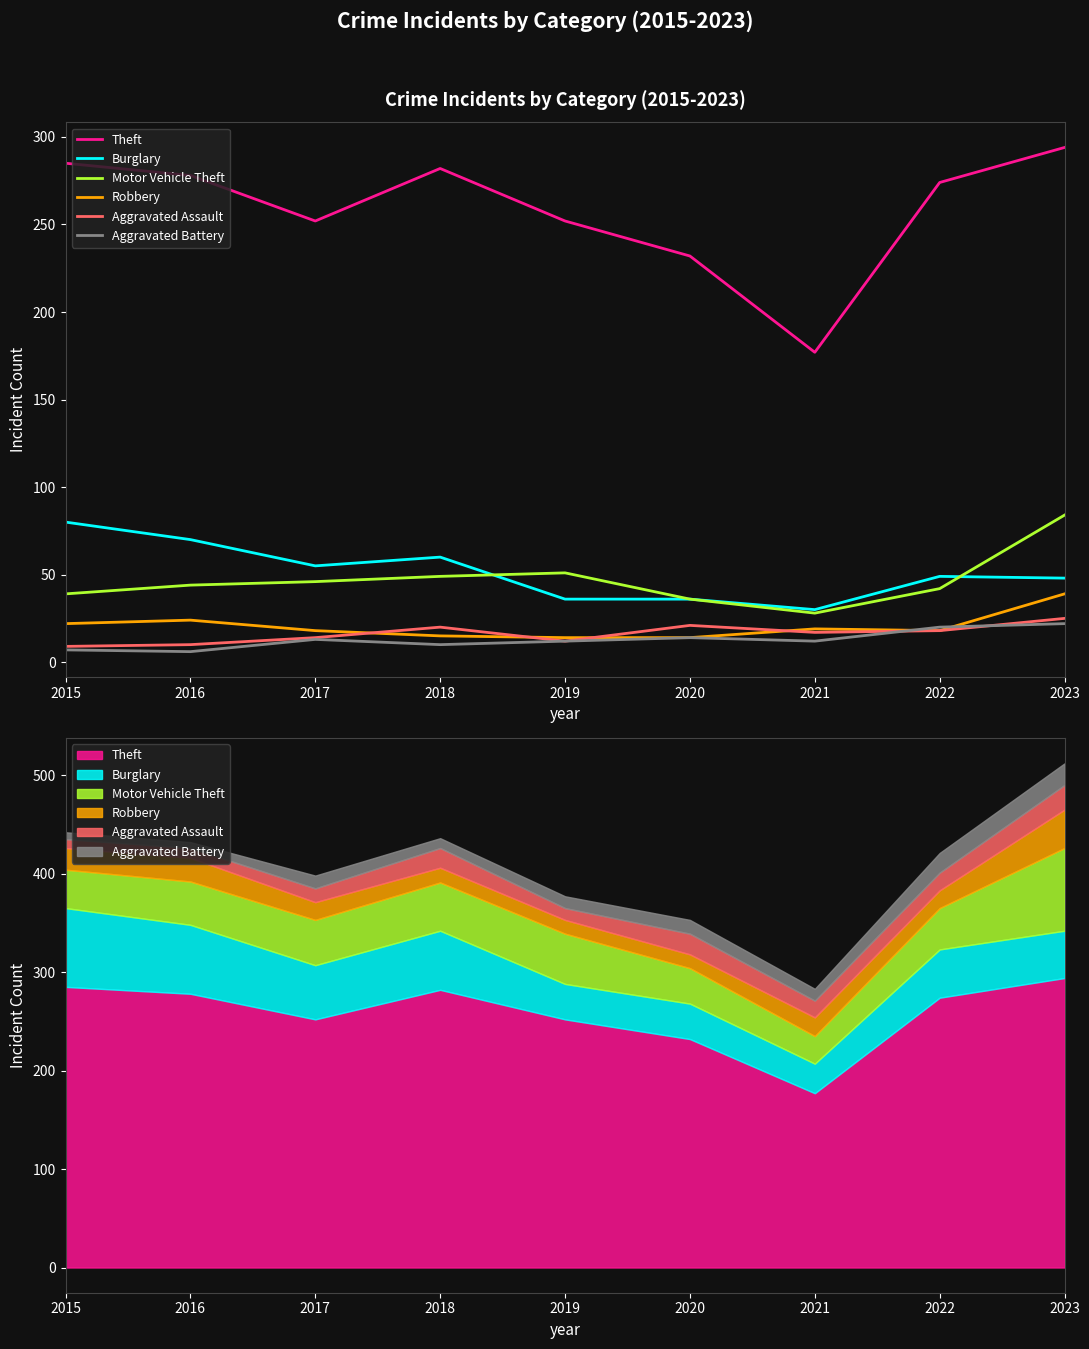

At which category does Burglary reach its first local peak?

2018